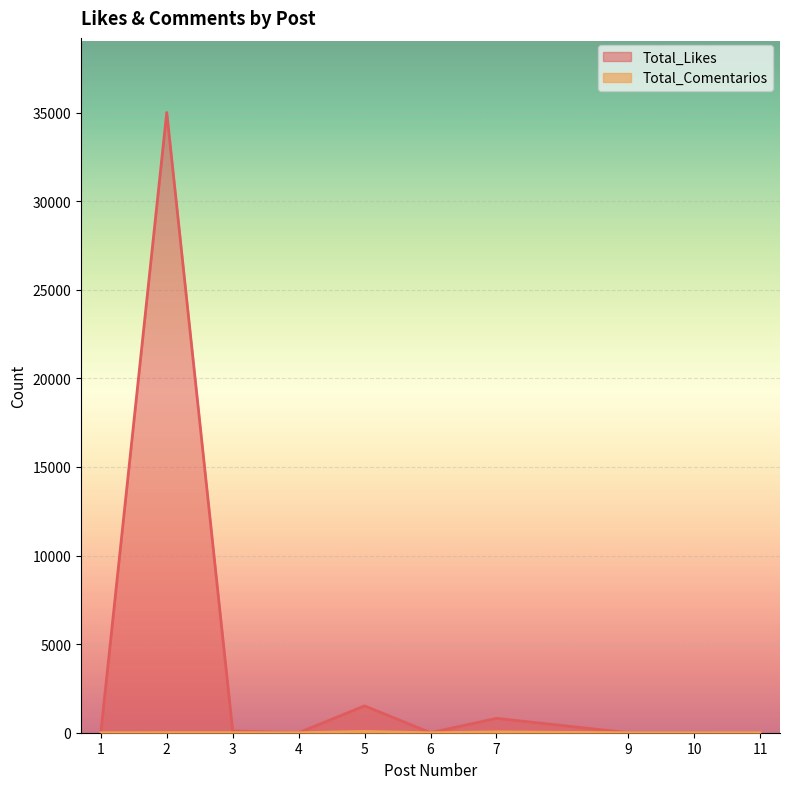

What are all the series names shown in the legend?

Total_Likes, Total_Comentarios